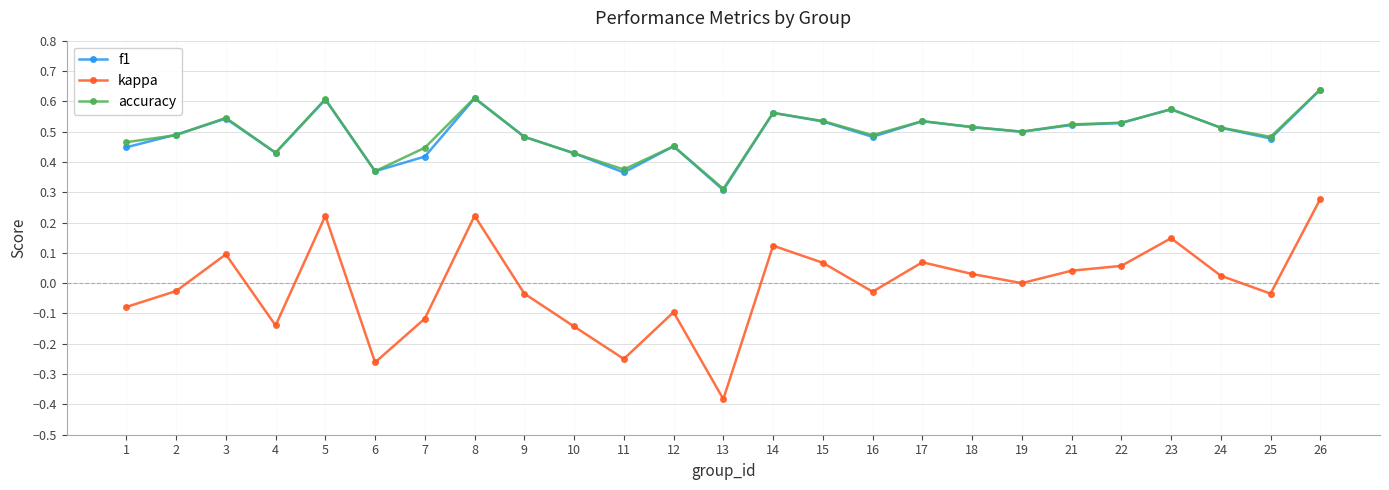

Which series has the widest spread of values?

kappa